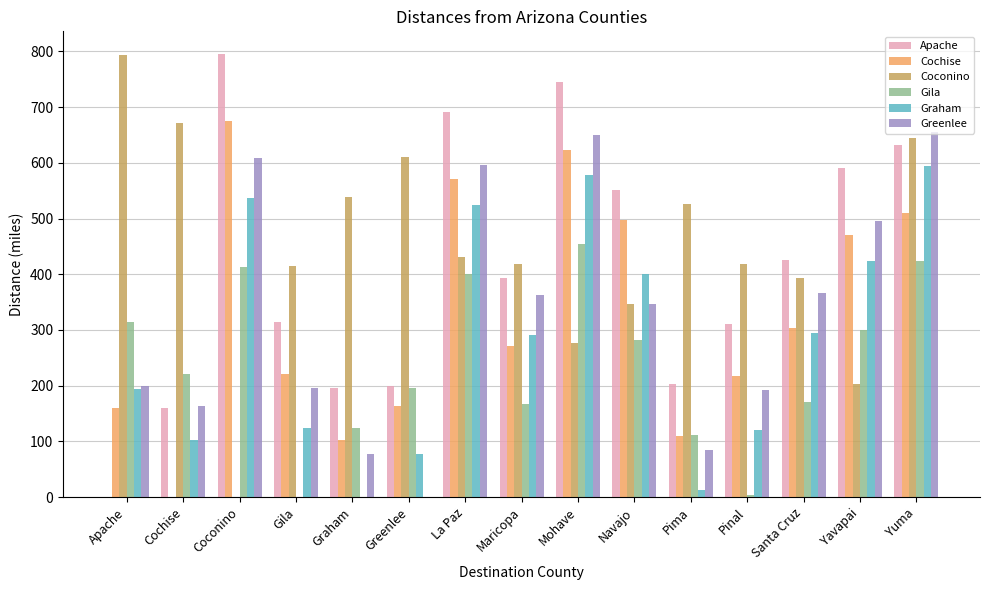

What is the sum of the Coconino values at Maricopa and Mohave?

695.5